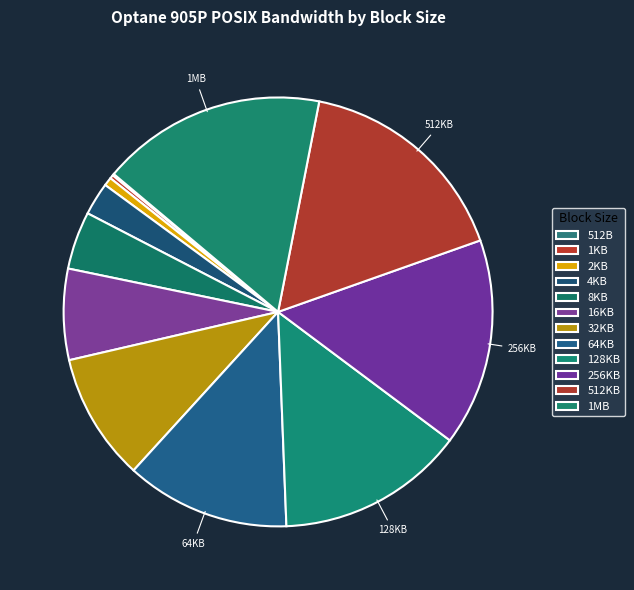

The 1MB slice represents 17% of the pie. True or false?

True